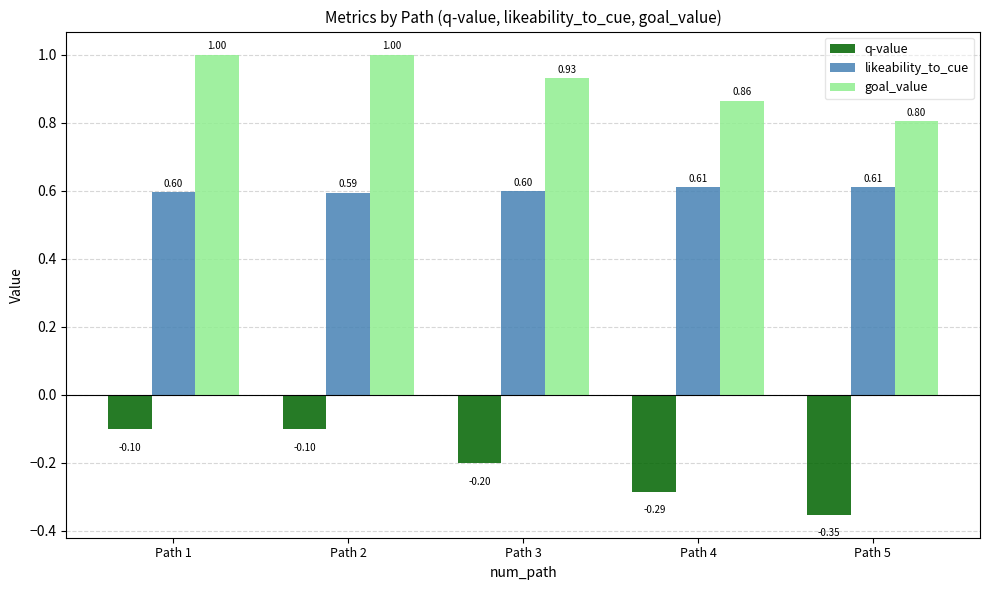

At Path 4, list the series in order from largest to smallest.

goal_value, likeability_to_cue, q-value